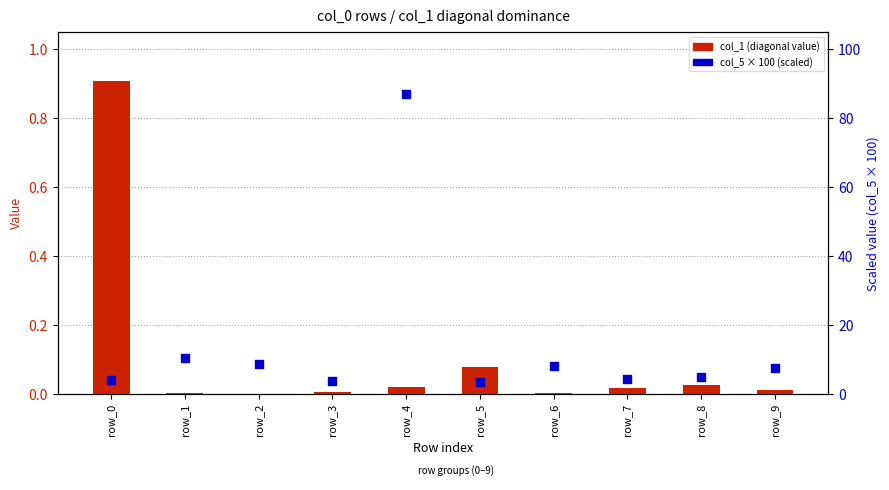

Is the value of col_5 × 100 (scaled) at row_0 greater than the value of col_1 (diagonal value) at row_3?

Yes